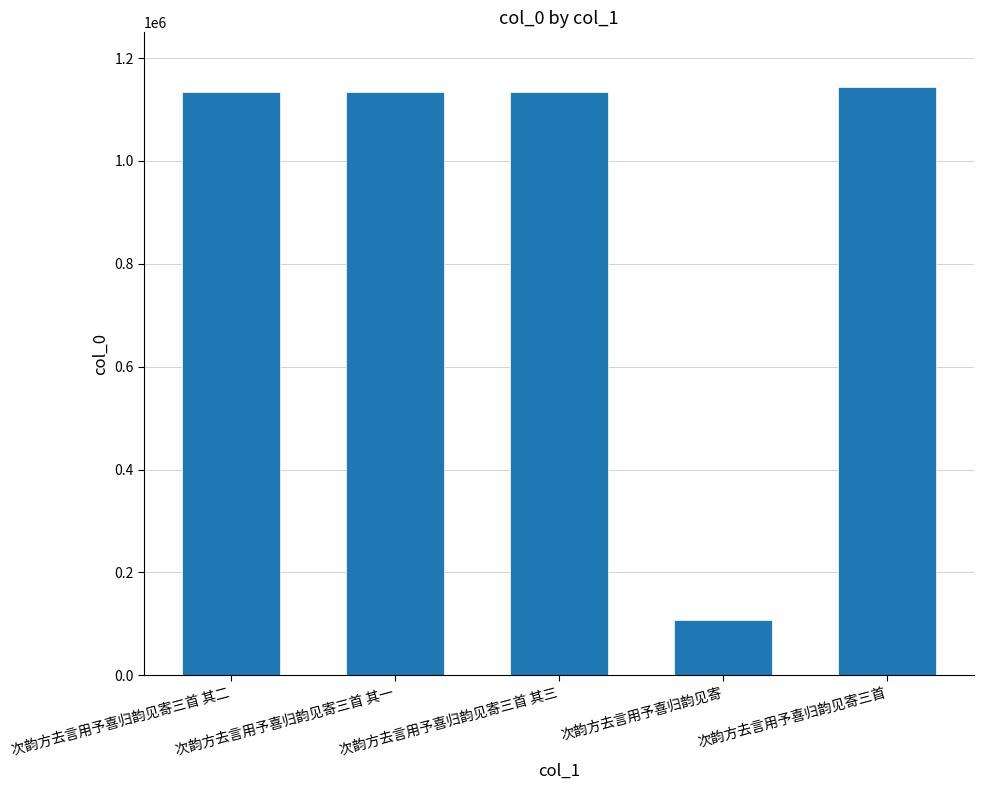

How many categories are shown in the chart?

5